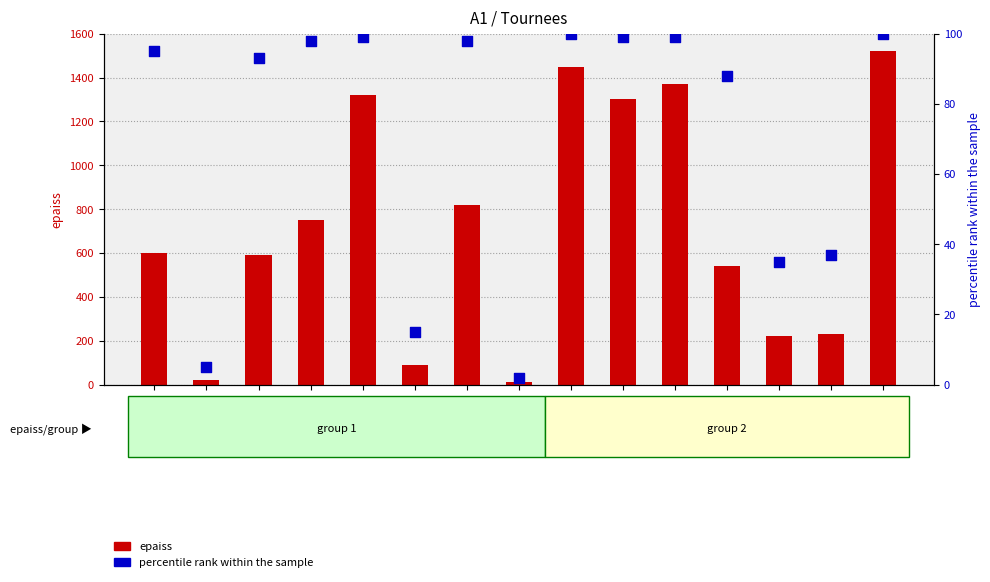

Which series has the largest total across all categories?

epaiss